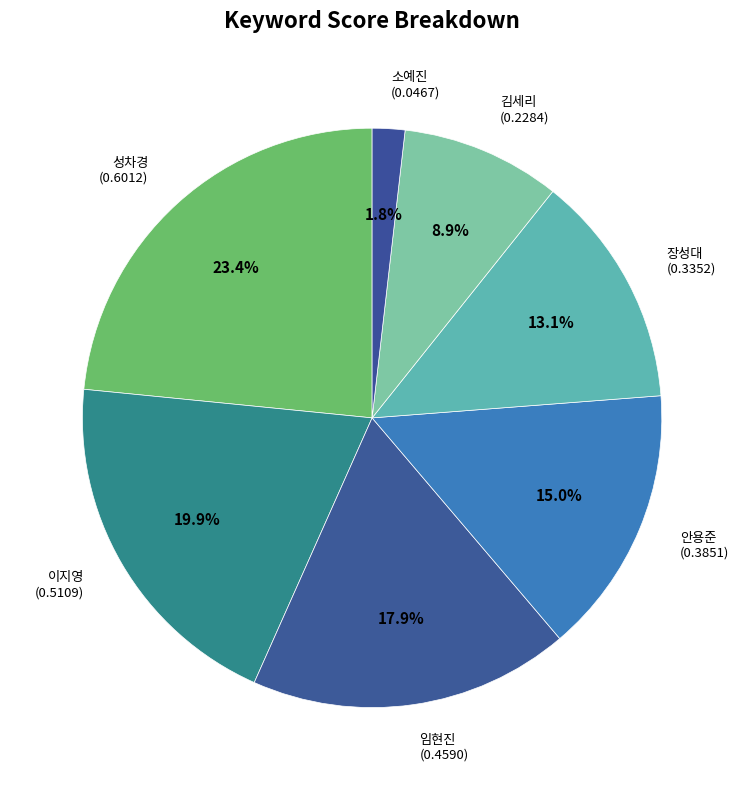

The 이지영 slice represents 10% of the pie. True or false?

False